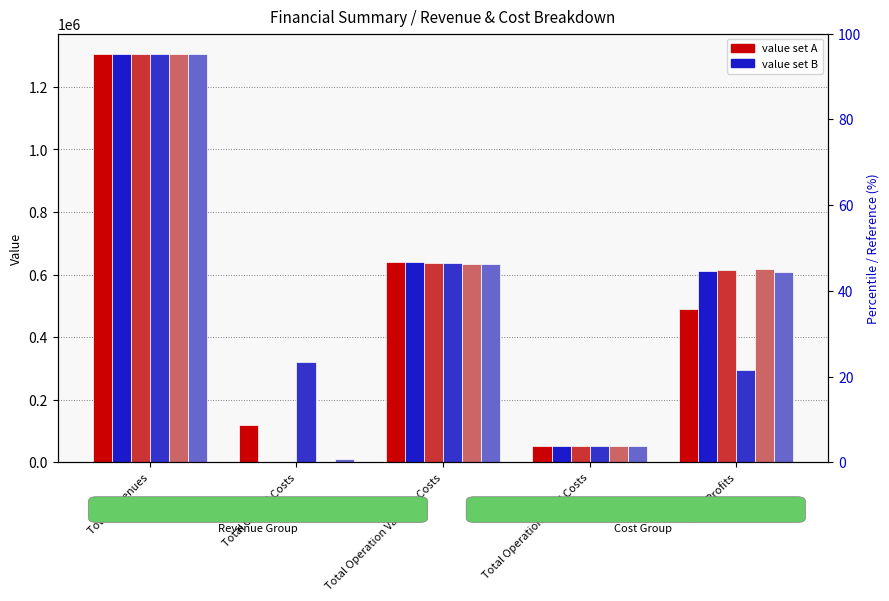

Which series has the largest total across all categories?

col_6